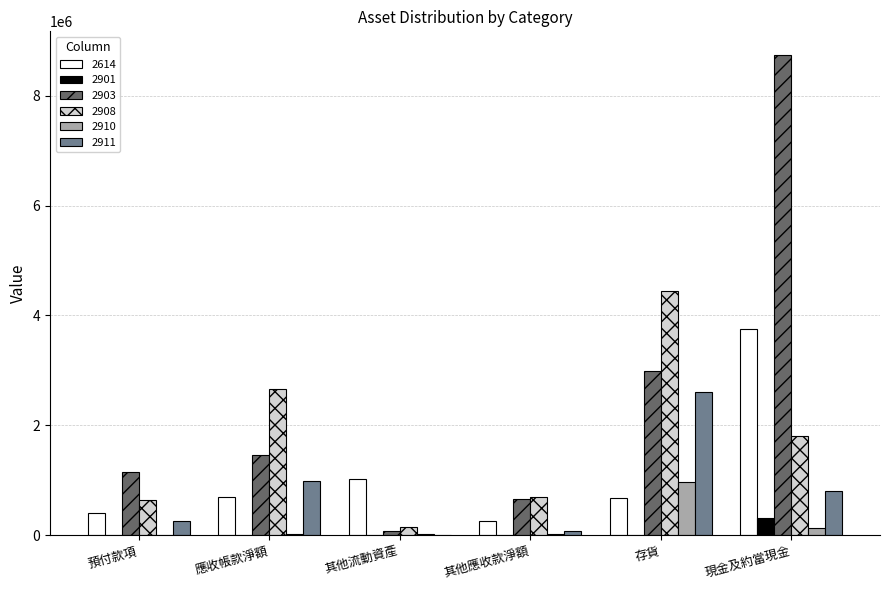

True or false: 2903 has a value of 3779039 at 現金及約當現金.

False